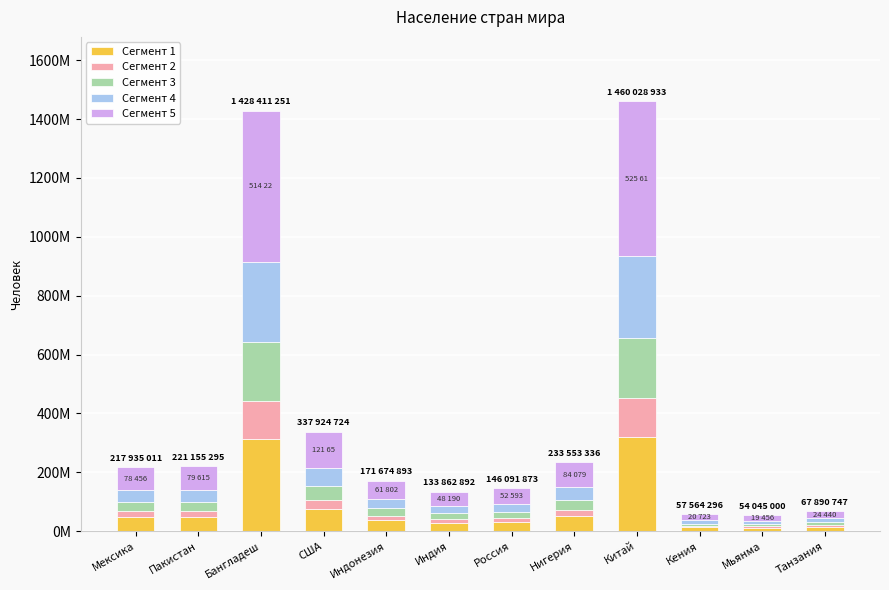

Are the bars horizontal?

No